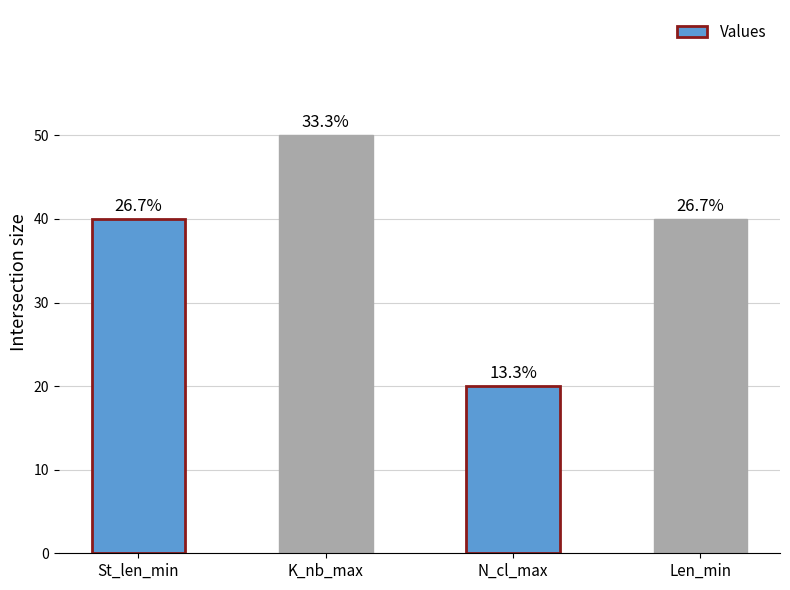

Does the chart contain any negative values?

No